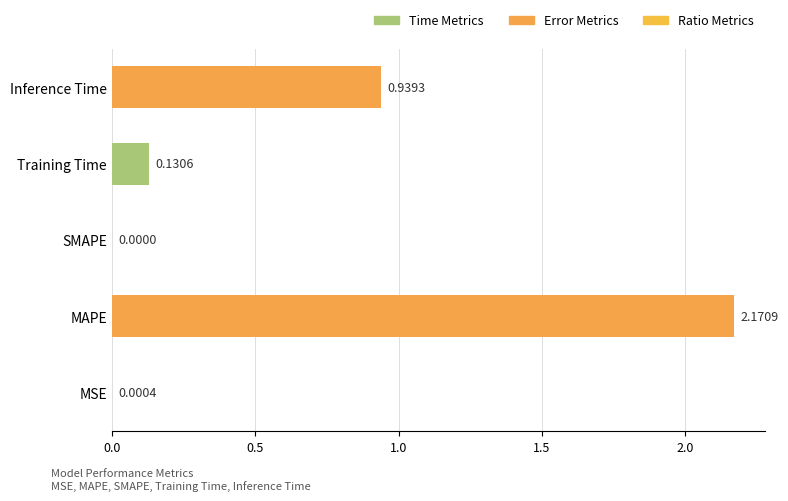

At which category does the chart reach its peak across all series?

MAPE